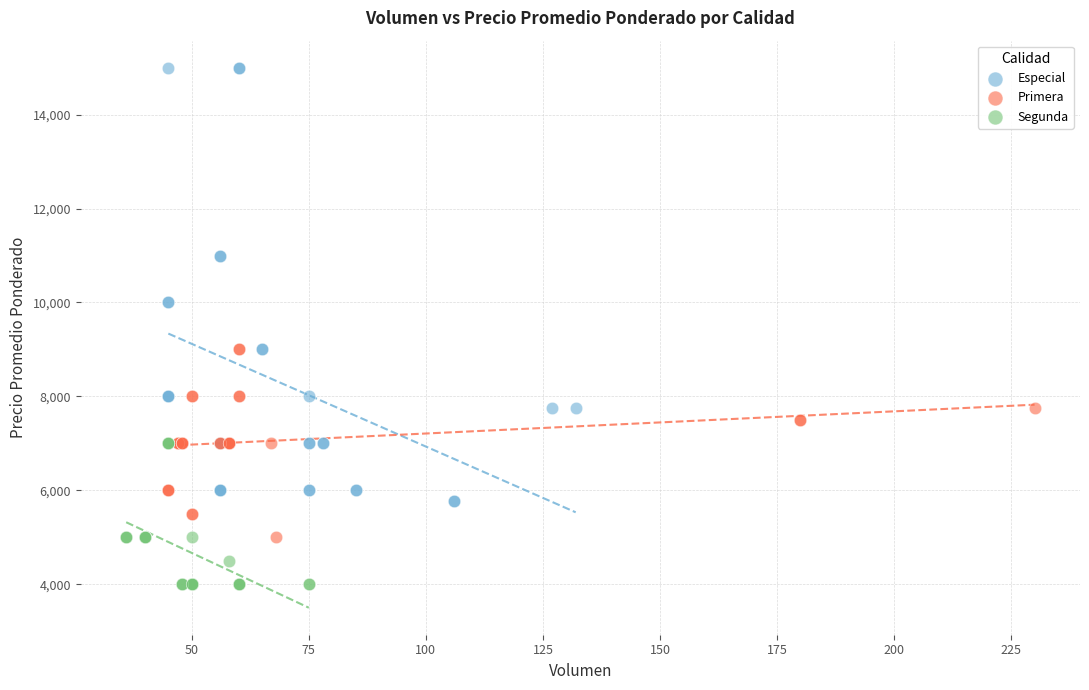

Which series reaches the minimum Y coordinate?

Segunda